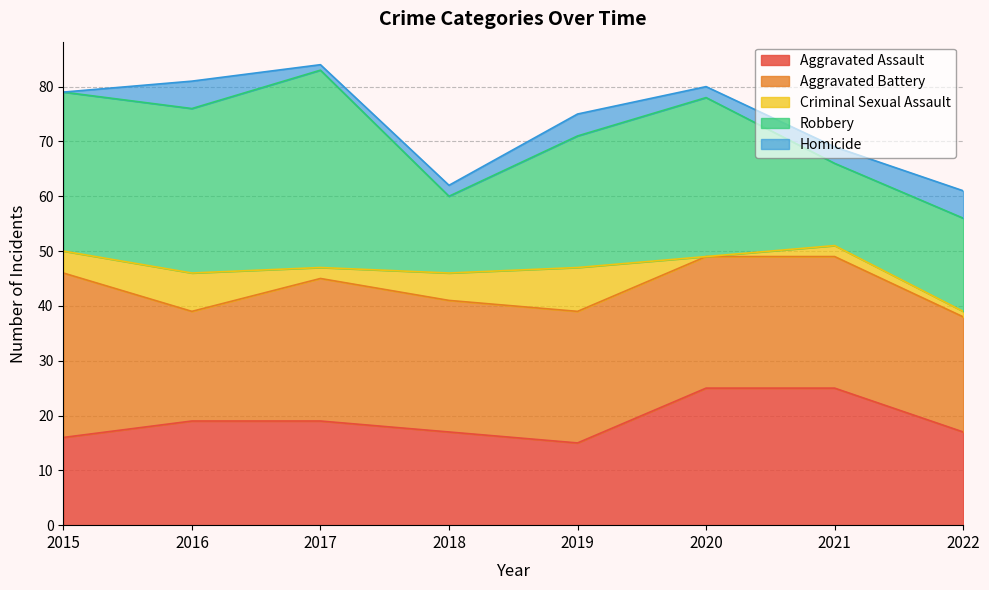

Where is the first local minimum for Aggravated Battery?

2016